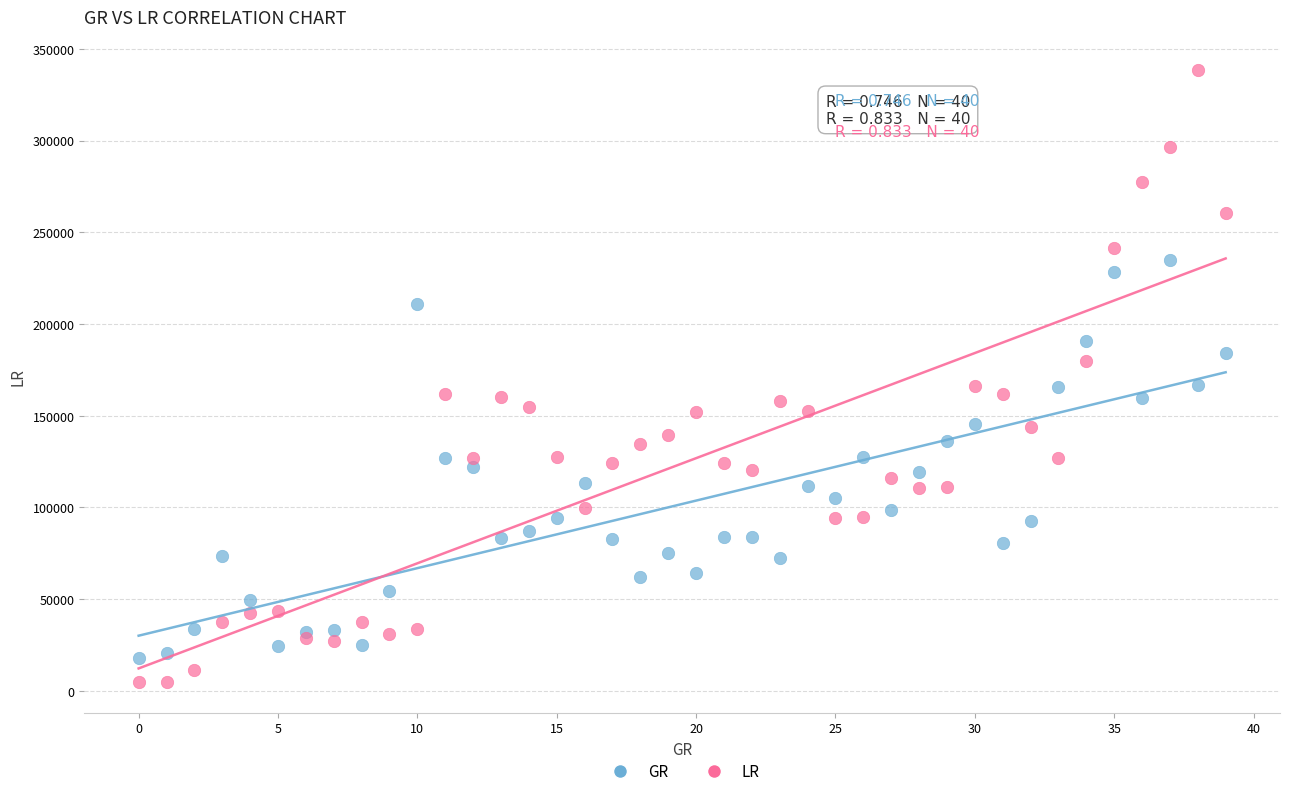

Which series has the largest Y range (max minus min)?

LR